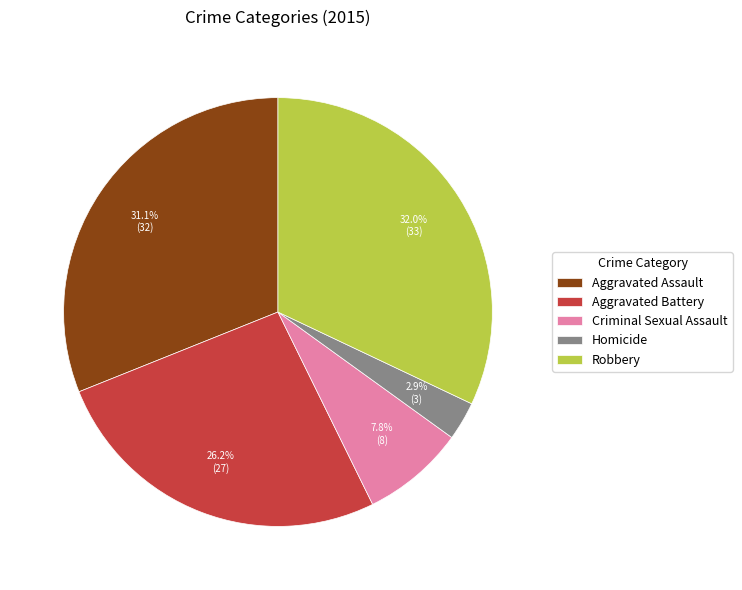

Which slice is the largest?

Robbery